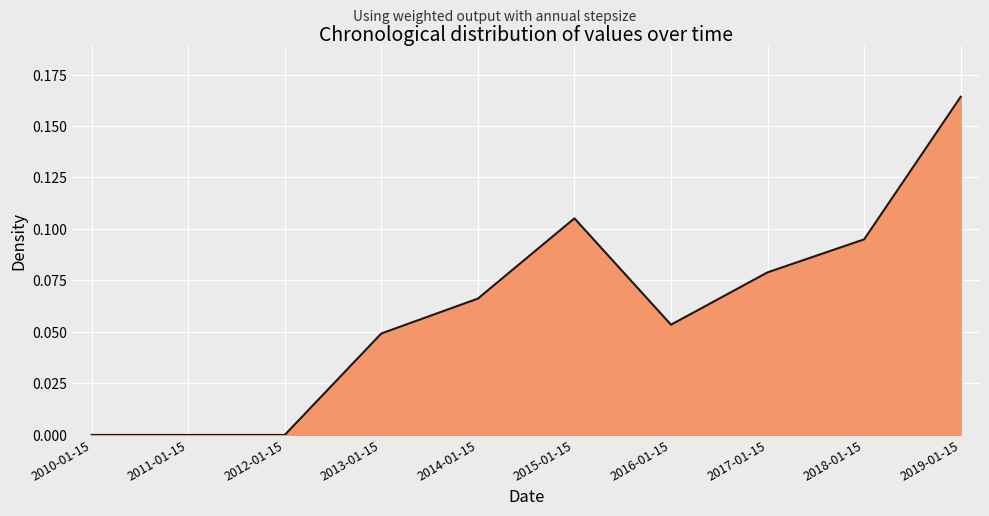

Between 2012-01-15 and 2013-01-15, which is larger?

2013-01-15